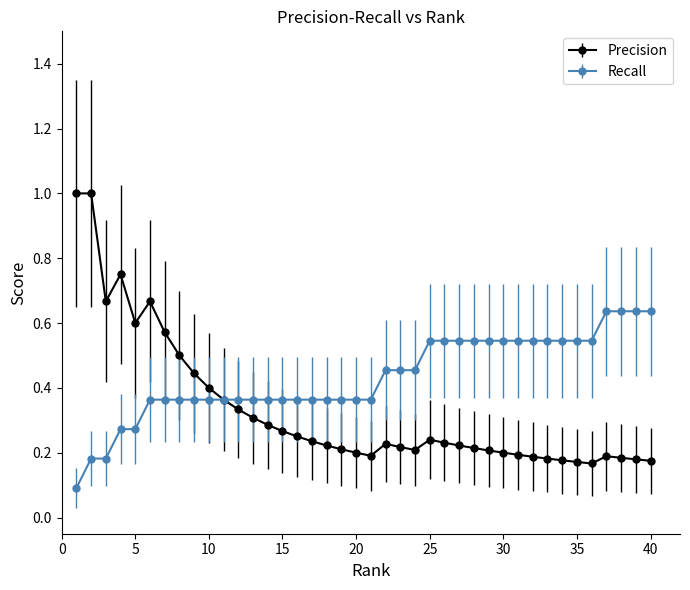

Which series has the widest spread of values?

Precision